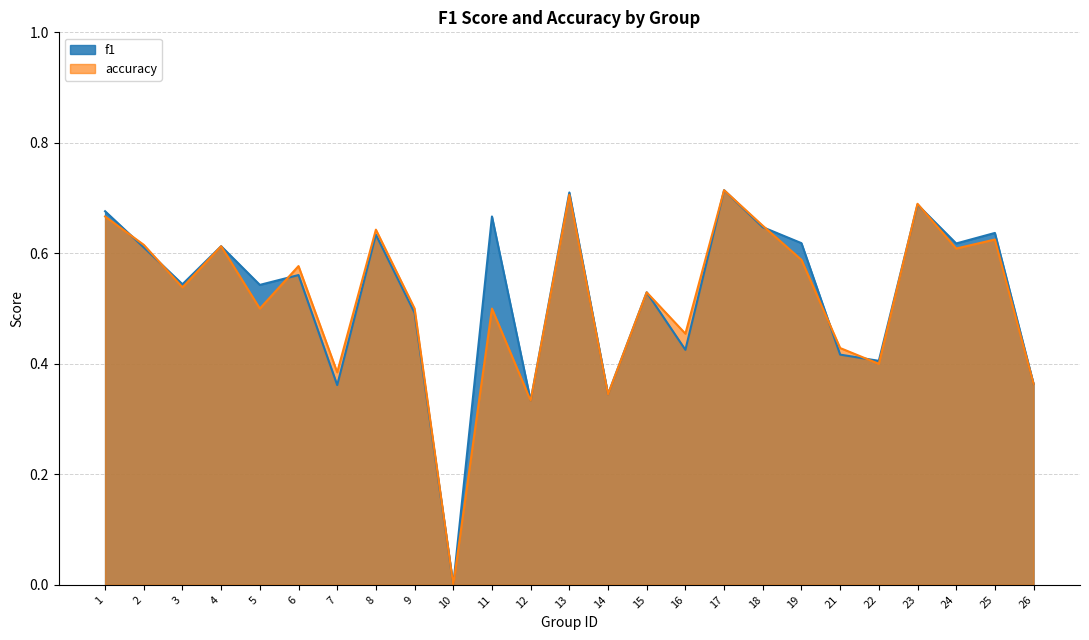

What are all the series names shown in the legend?

f1, accuracy